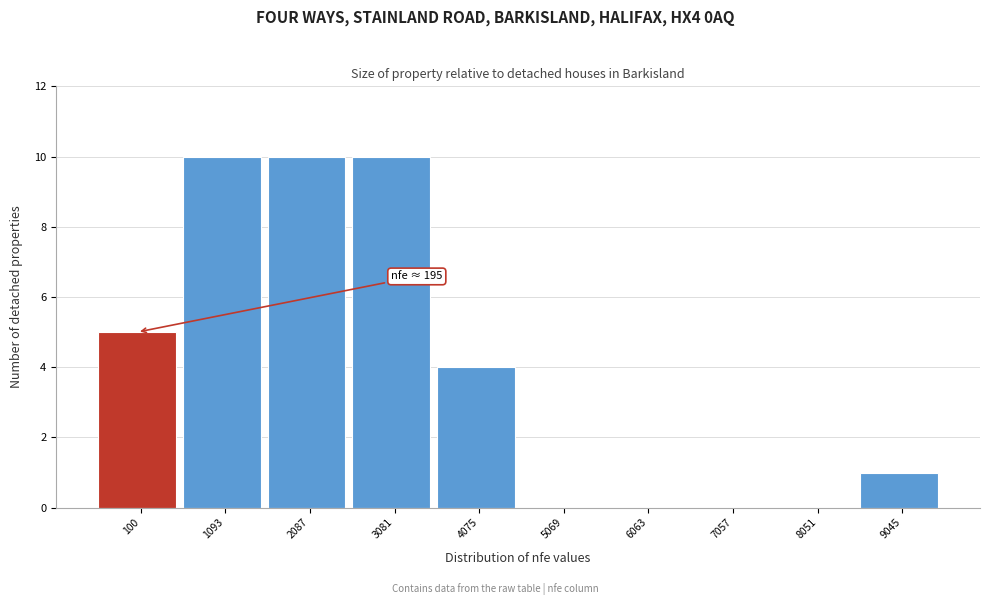

Reading right to left, extract all data points from this chart.

9045=1	8051=0	7057=0	6063=0	5069=0	4075=4	3081=10	2087=10	1093=10	100=5